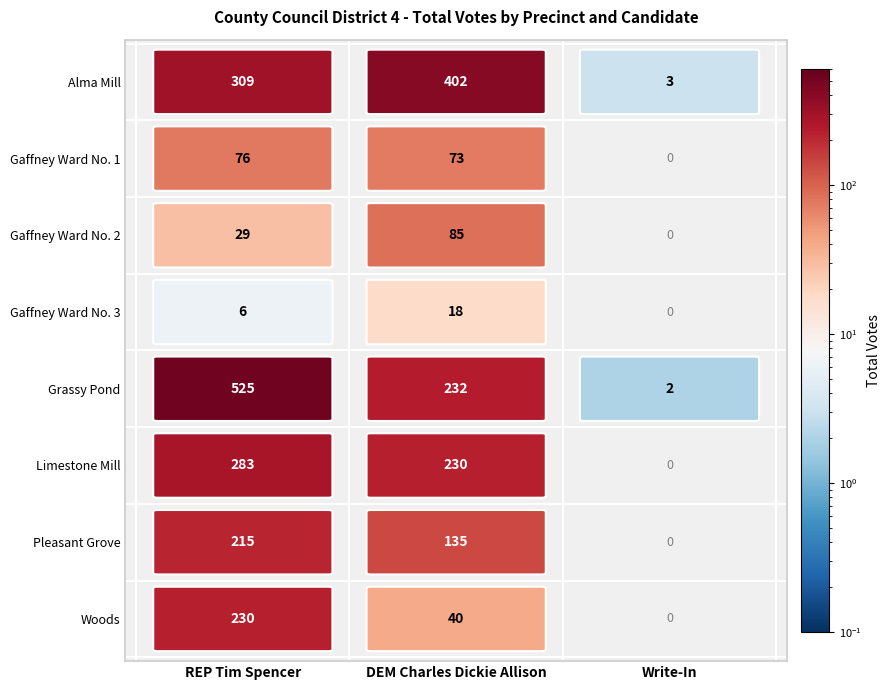

Which category has the lowest value across all series?

Write-In